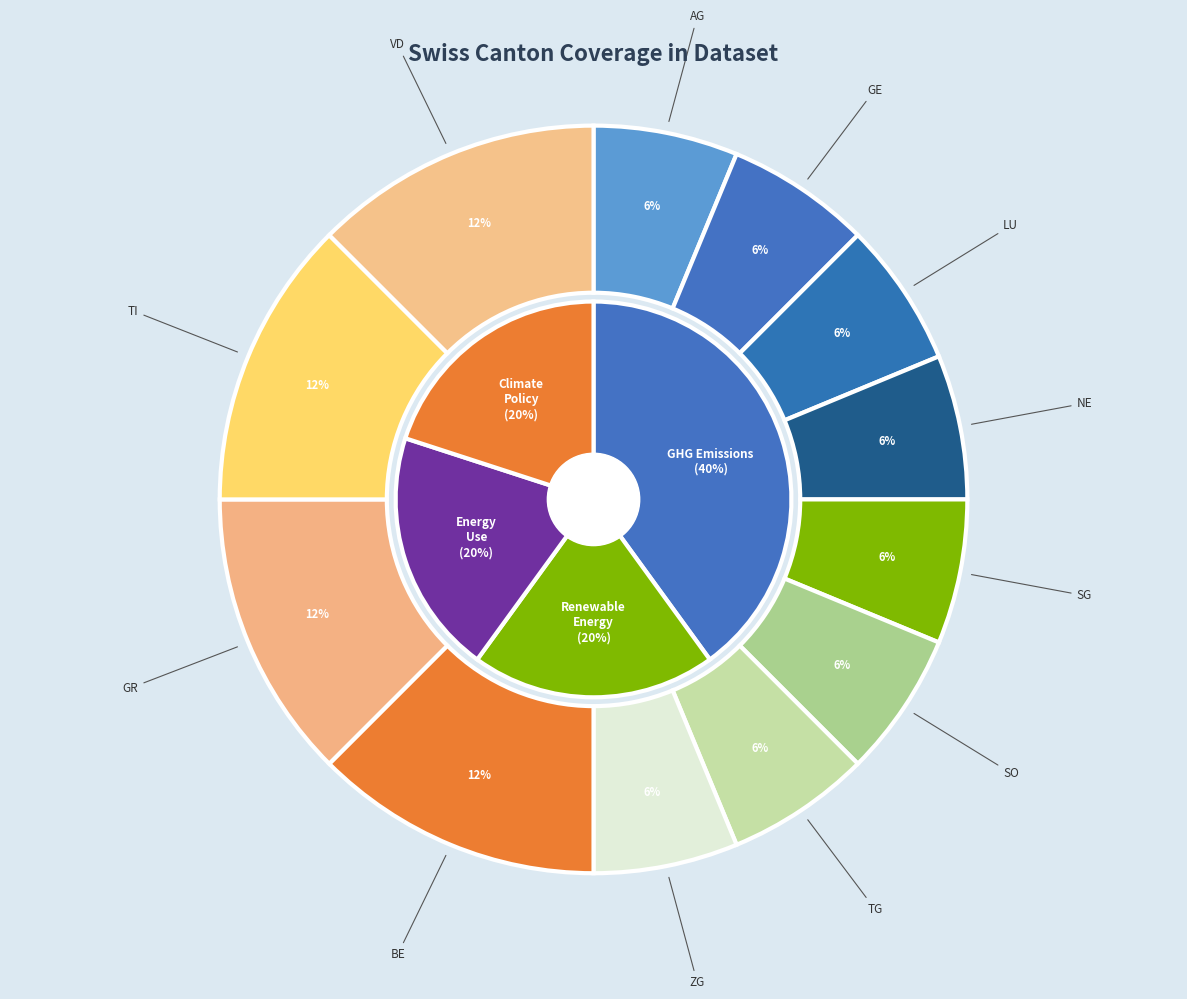

To the nearest percent, what percentage of the pie is GR?

12%